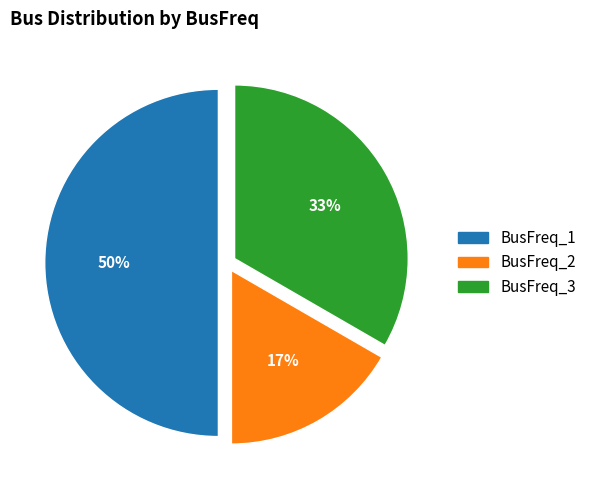

To the nearest percent, what is the difference between the largest and smallest slice percentages?

33%